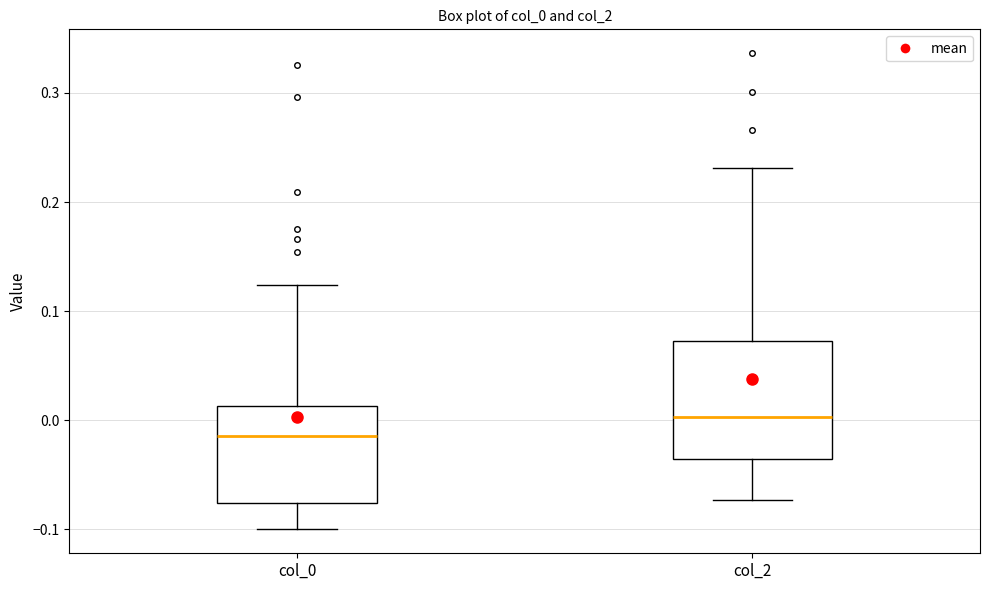

Reading left to right, transcribe this box plot: for each box, give where its median line is, the range the box spans, and where its two whiskers end, as read against the y-axis. The values are not printed on the chart, so give them approximately, as read against the axis.

col_0: median -0.01, box -0.08 to 0.01, whiskers -0.10 to 0.12
col_2: median 0.00, box -0.04 to 0.07, whiskers -0.07 to 0.23